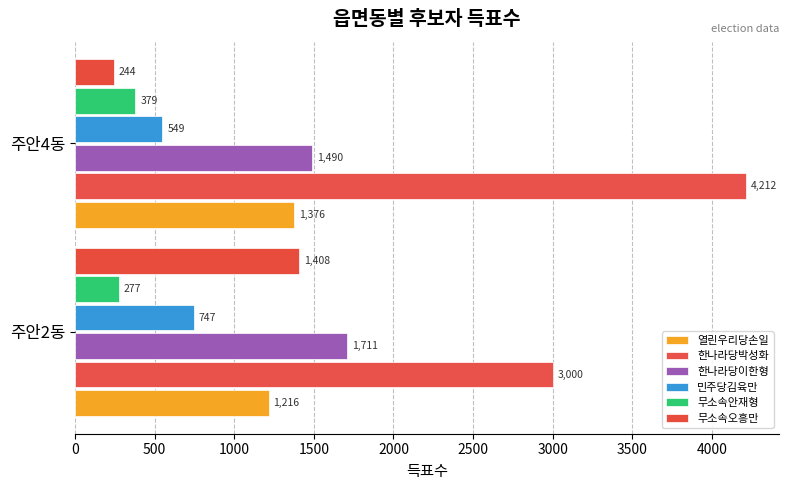

How many series are shown in this chart?

6